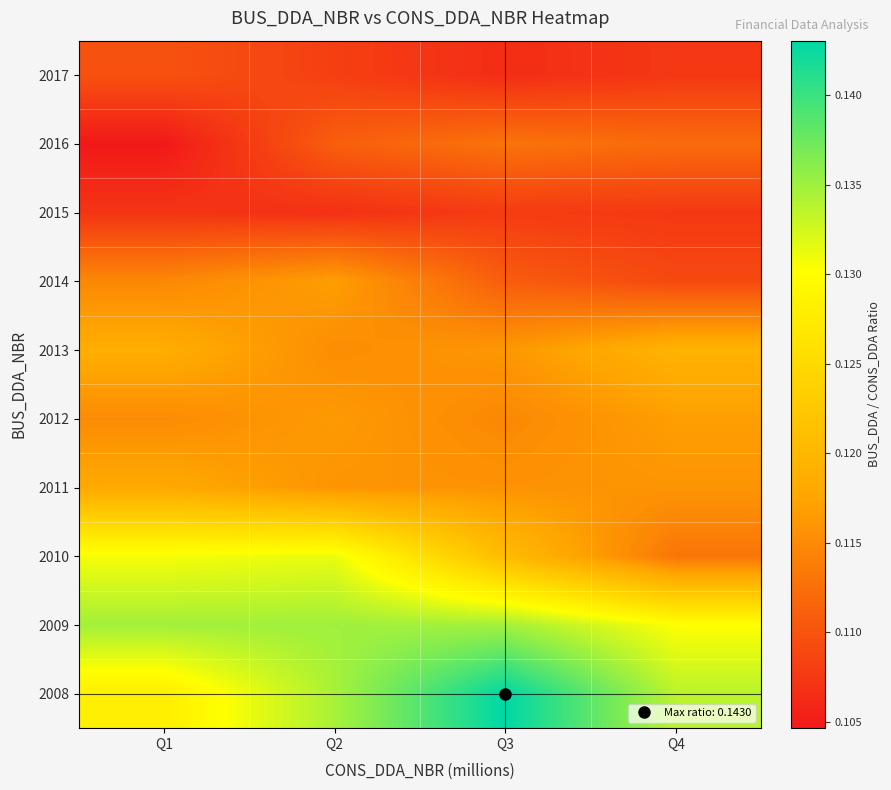

At Q2, list the series in order from largest to smallest.

2009, 2008, 2010, 2014, 2012, 2011, 2013, 2016, 2017, 2015